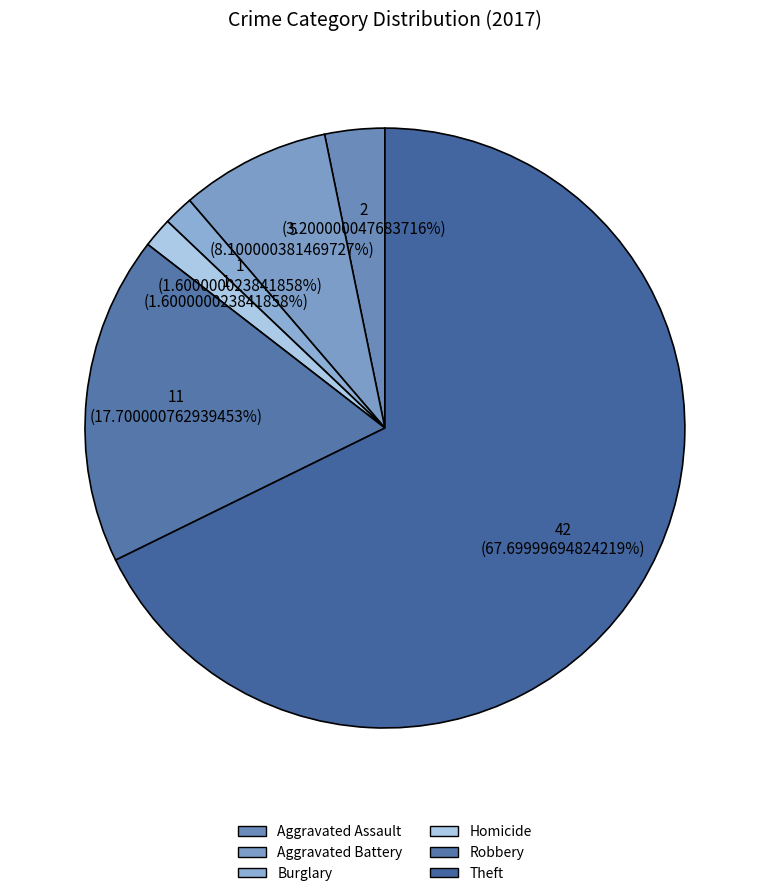

How many slices are in this pie chart?

6